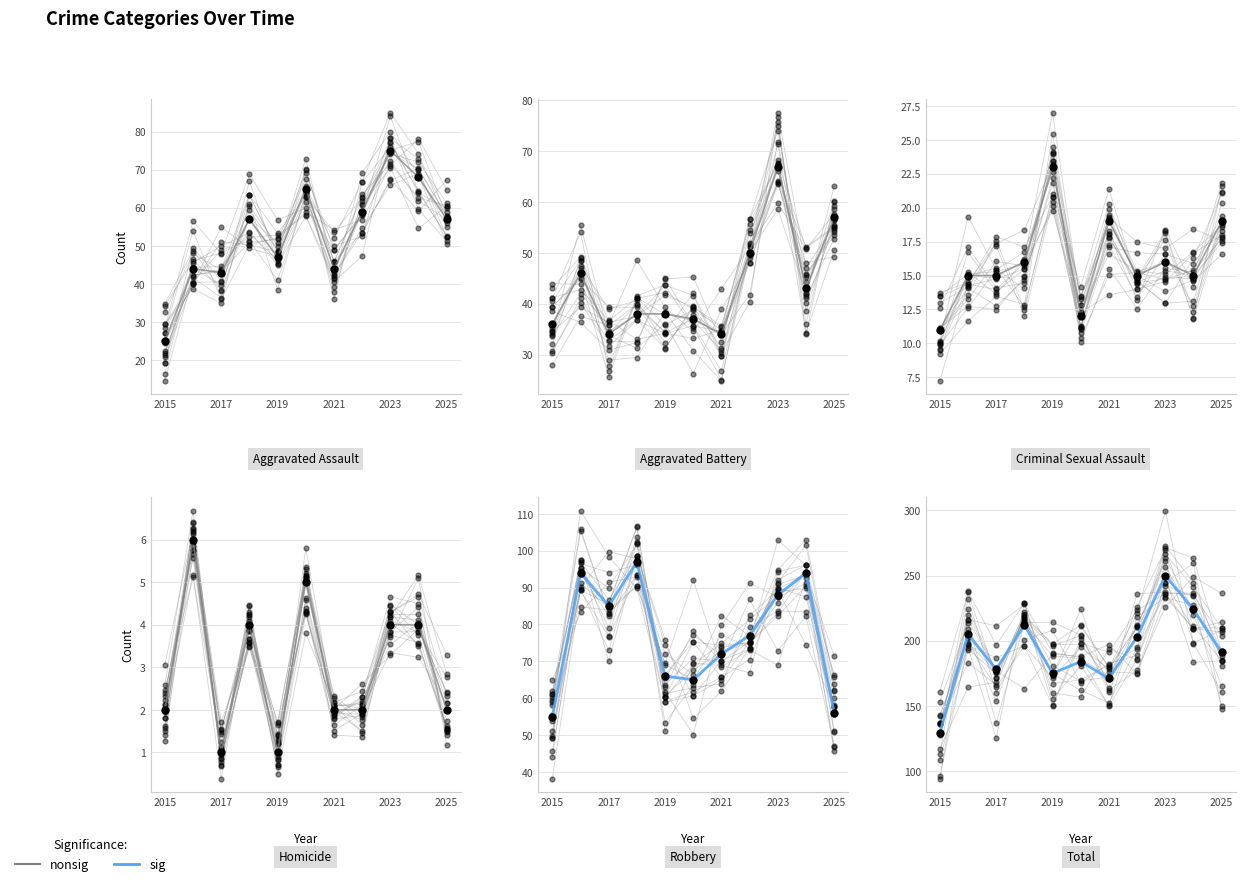

True or false: Aggravated Battery and Criminal Sexual Assault intersect in this chart.

False